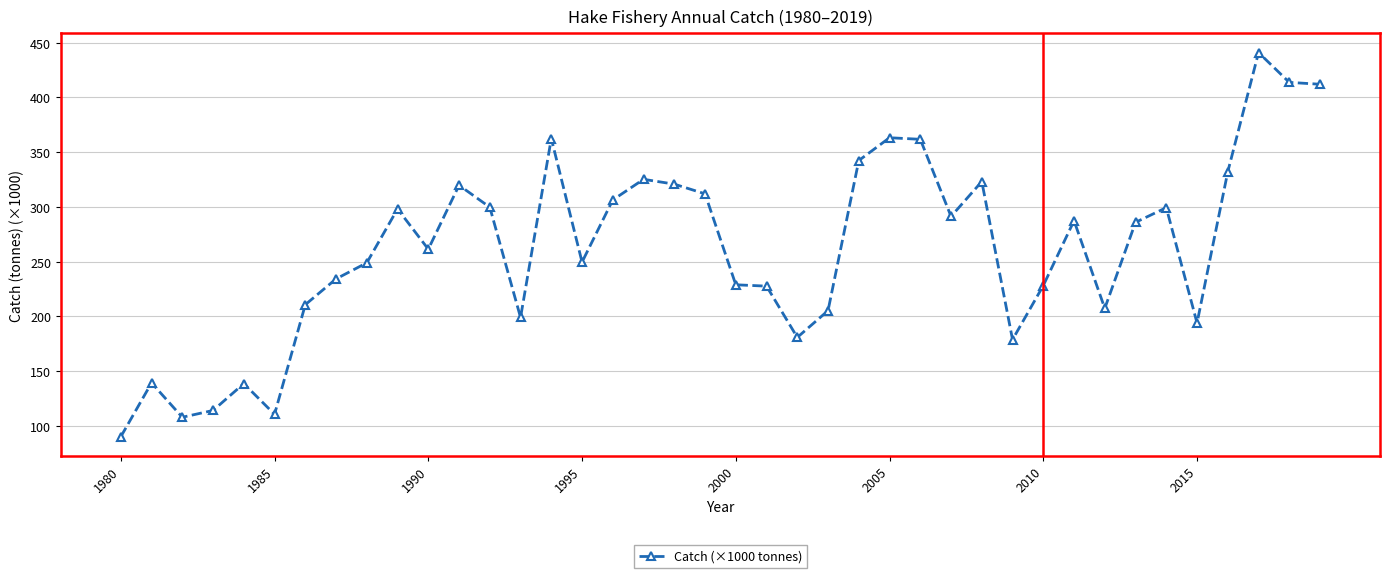

True or false: there are more than 0 points higher than both neighbors.

True